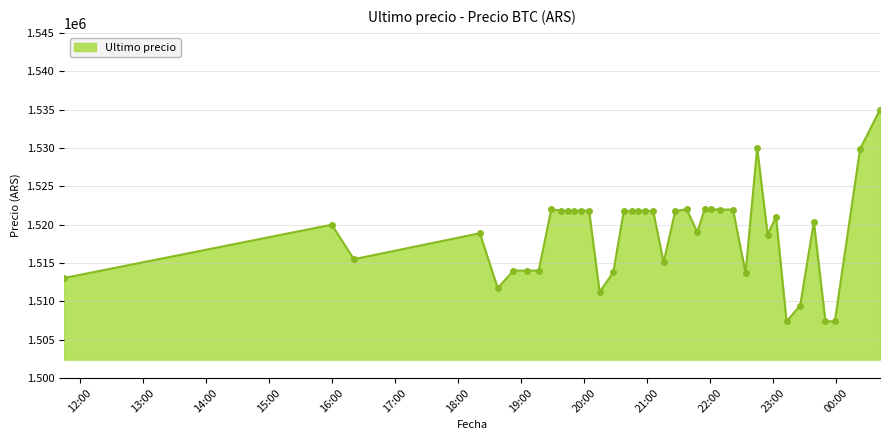

What is the greatest value displayed?

1534999.0